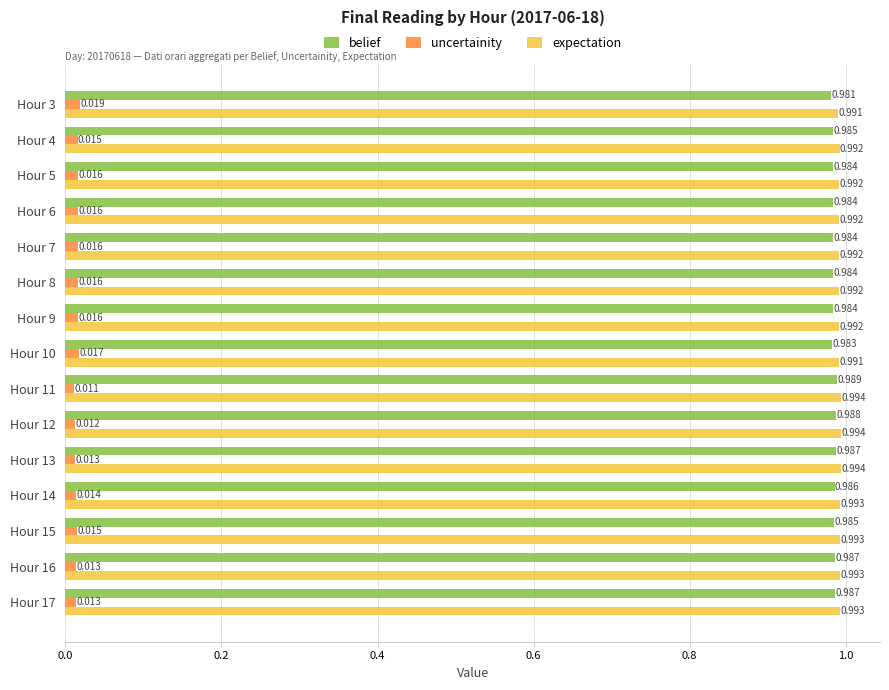

At Hour 17, list the series in order from largest to smallest.

expectation, belief, uncertainity